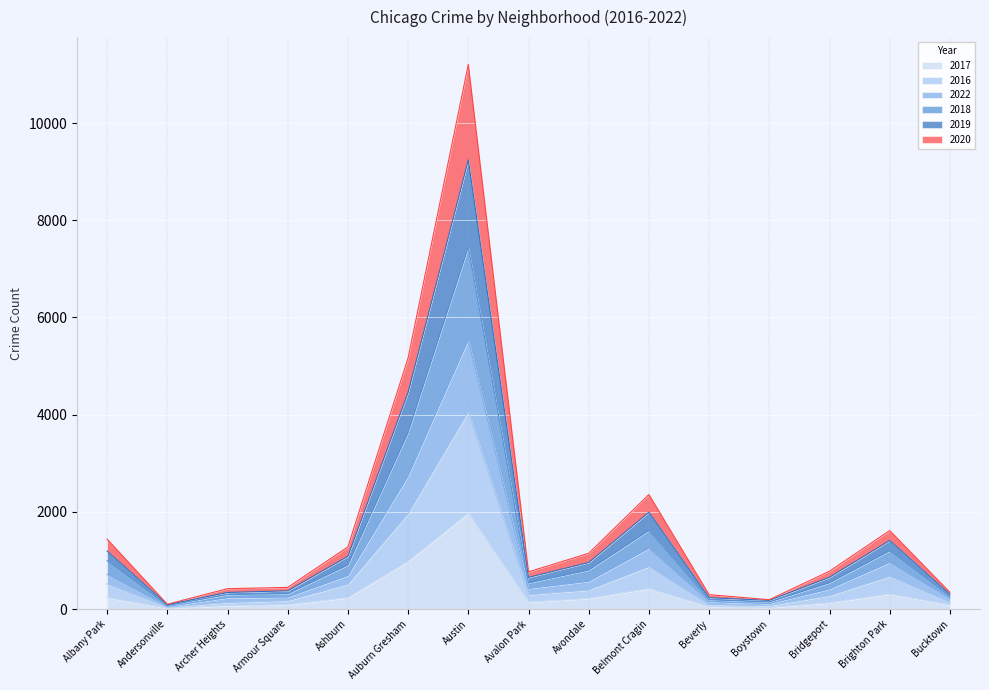

At which category does the chart reach its minimum across all series?

Andersonville